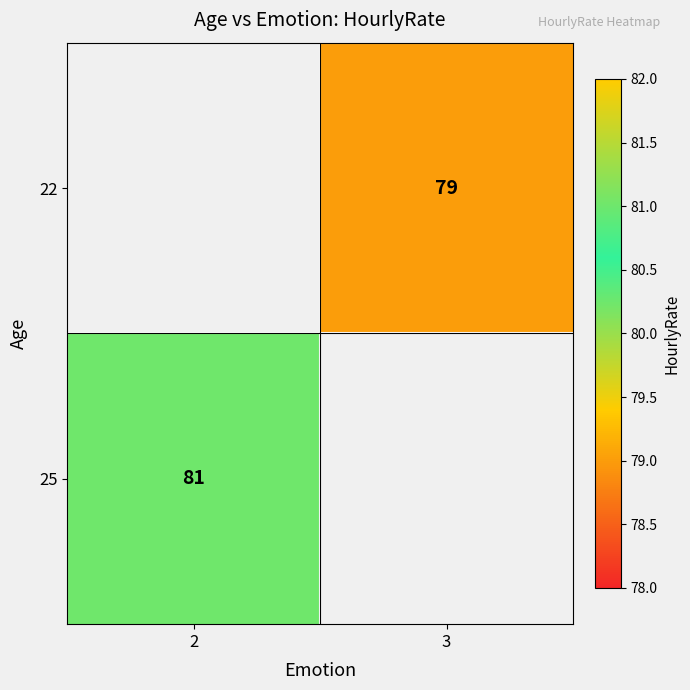

True or false: 25 has a value of 116.2 at 2.

False